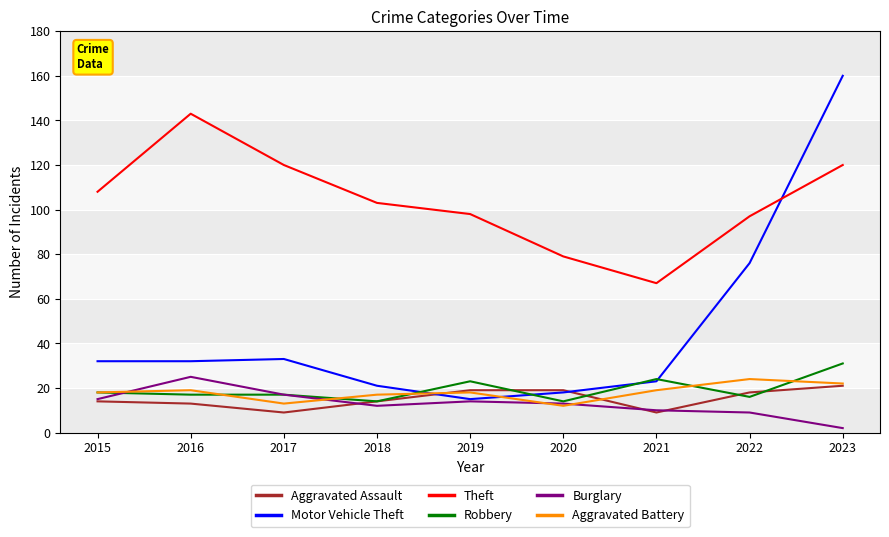

Which series changed the most between 2016 and 2023?

Motor Vehicle Theft